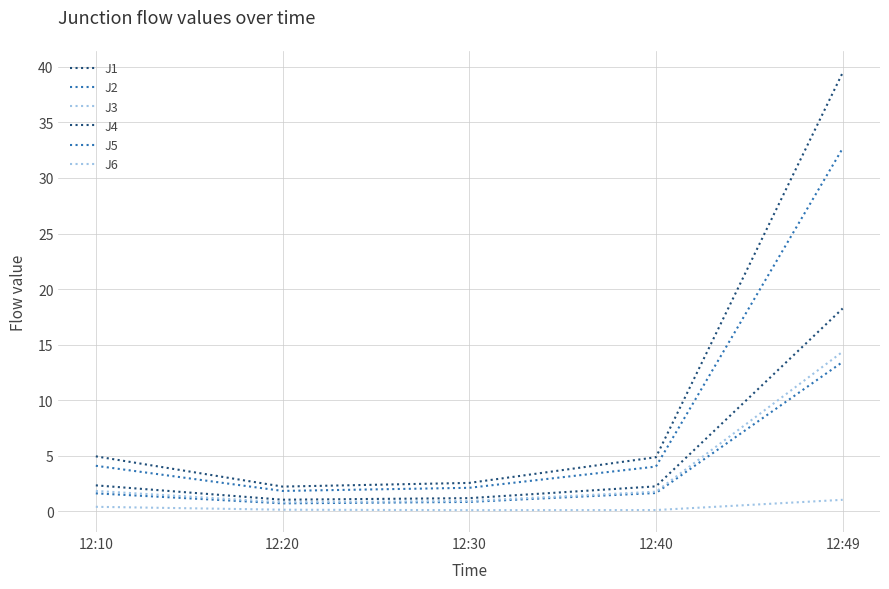

How many lines are shown in the chart?

6